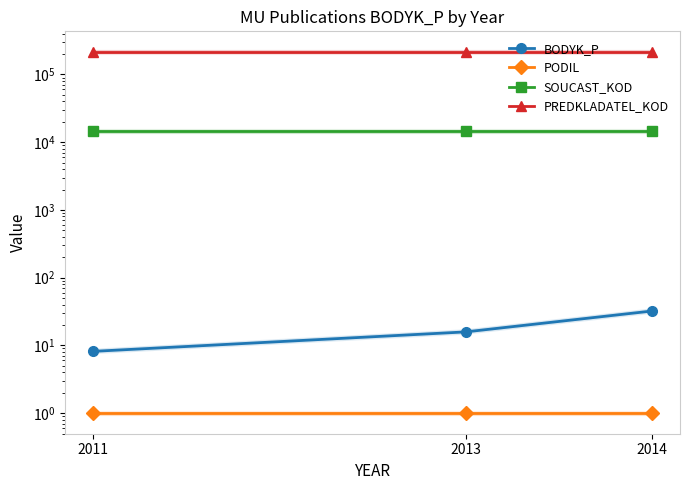

Is the value of BODYK_P at 2013 greater than the value of PREDKLADATEL_KOD at 2013?

No